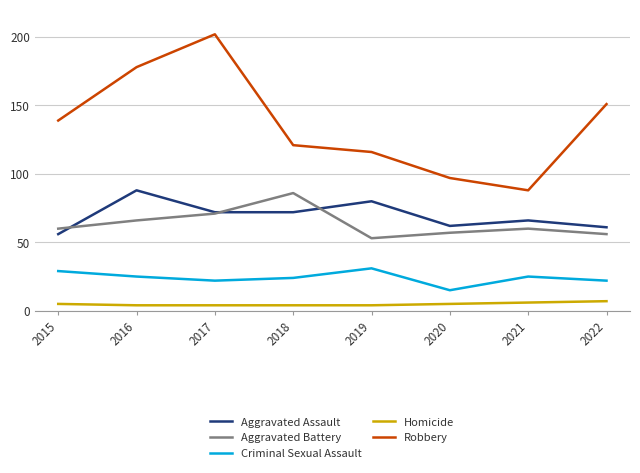

At which category is the sum across all series the highest?

2017